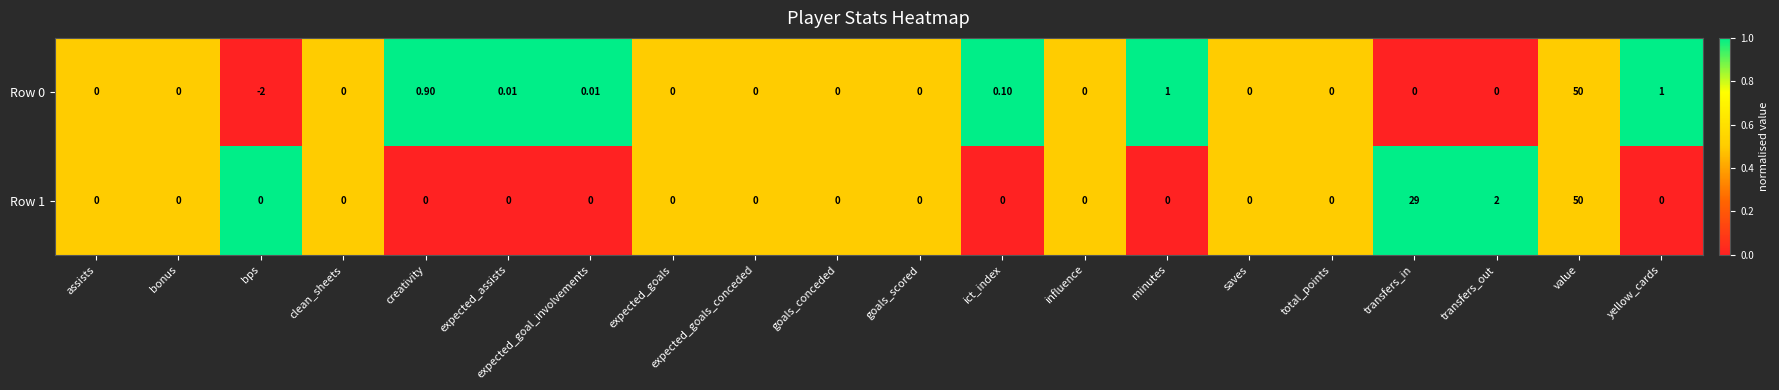

At which category does the chart reach its peak across all series?

value